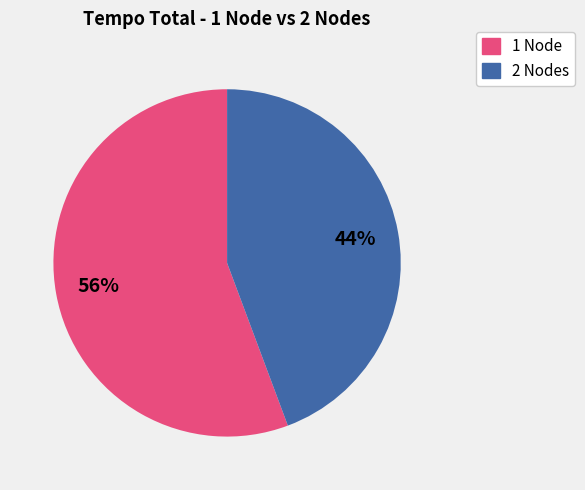

Does any single category account for the majority?

Yes